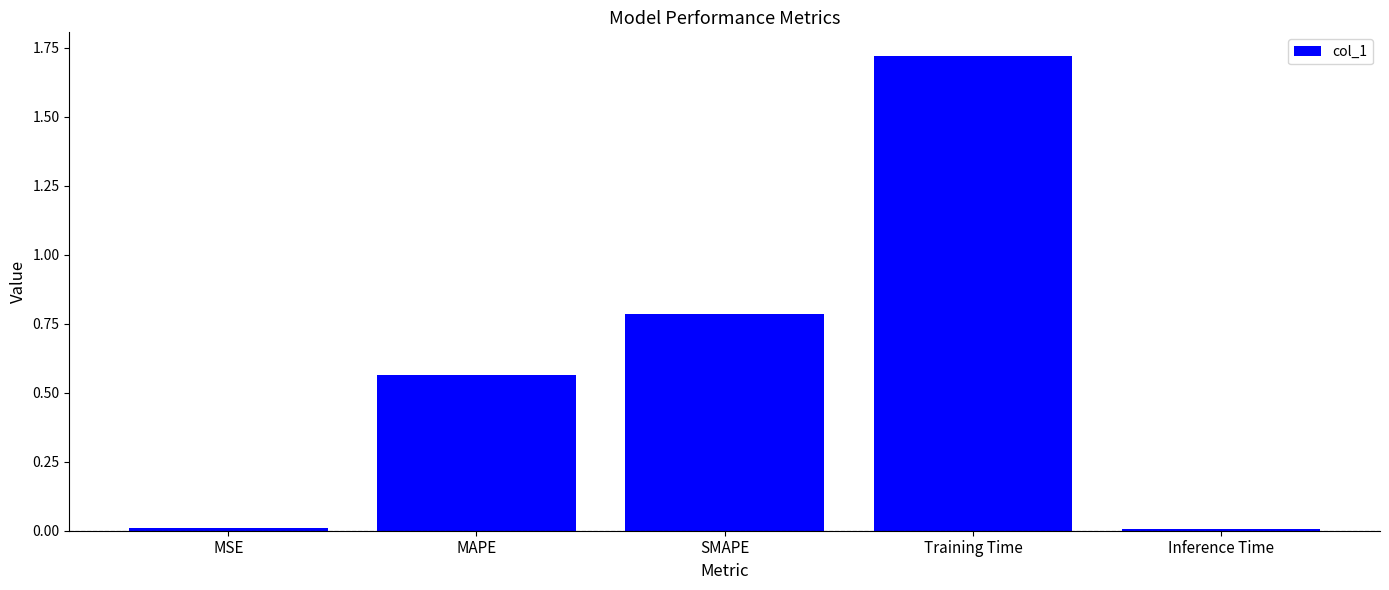

Which label corresponds to the largest value in the chart?

Training Time